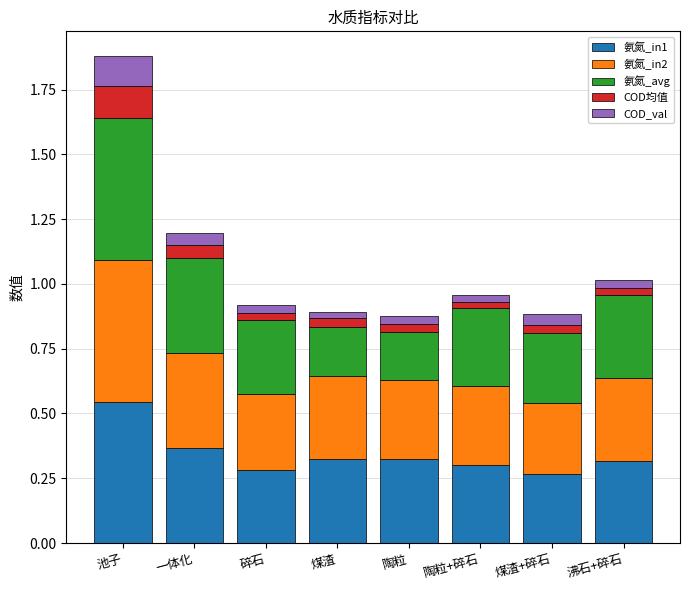

The 氨氮_in1 series shows 0.3 at 碎石. True or false?

True